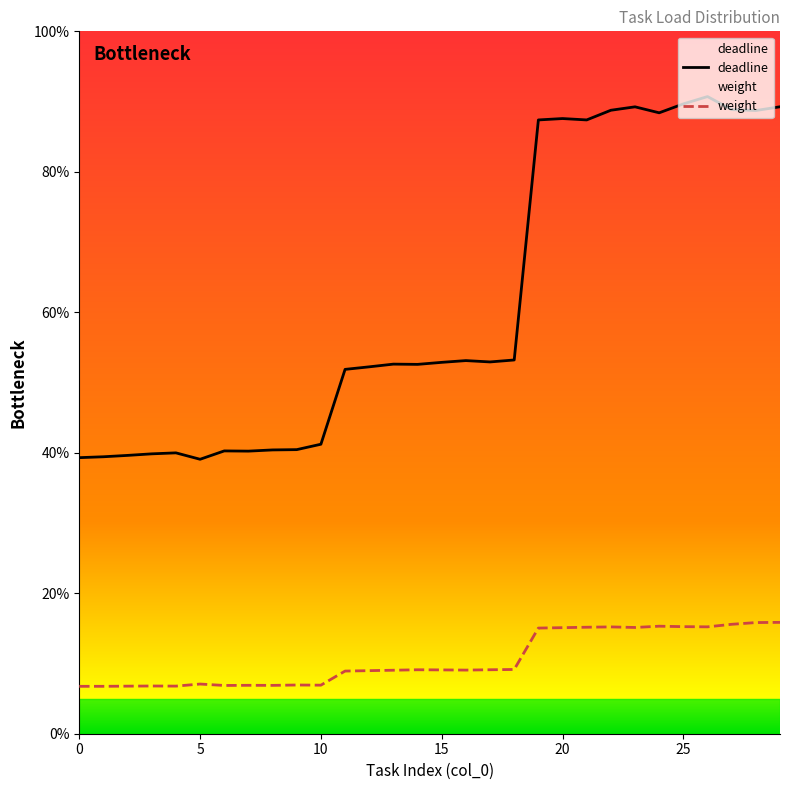

True or false: weight has more than 1 points higher than both neighbors.

True